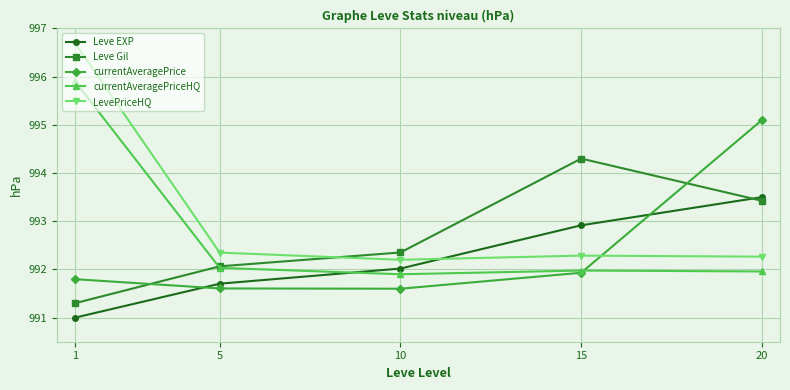

Where do LevePriceHQ and currentAveragePrice first cross each other?

15 and 20